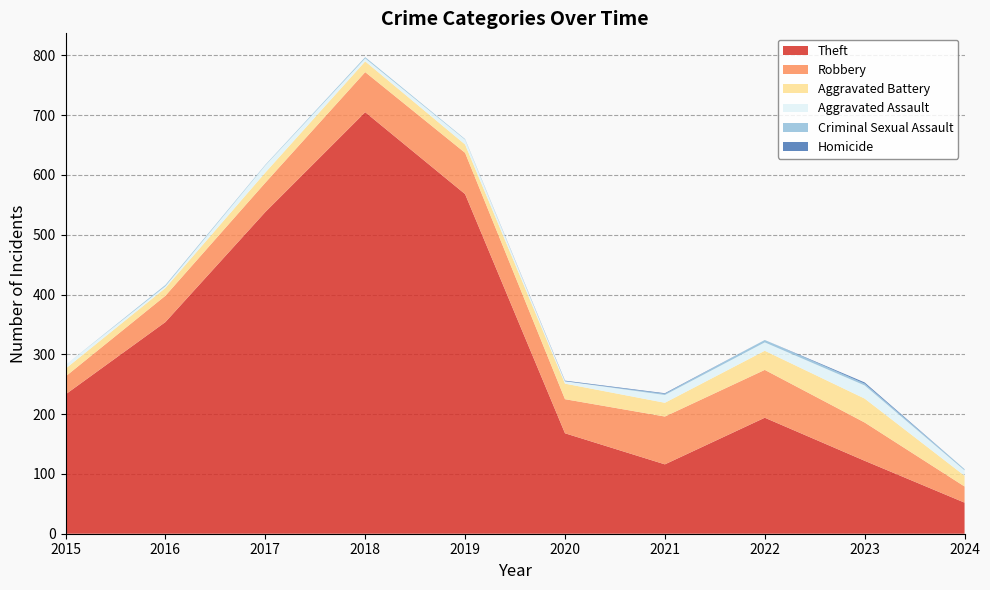

Reading left to right, list all the values displayed in this chart.

Theft: 233	354	538	705	568	168	116	194	122	52
Robbery: 30	44	49	67	69	57	80	80	64	27
Aggravated Battery: 13	13	17	18	14	26	23	32	40	18
Aggravated Assault: 6	3	12	5	8	4	13	14	22	9
Criminal Sexual Assault: 0	2	1	2	1	0	2	4	3	2
Homicide: 0	0	0	0	0	1	1	0	2	0